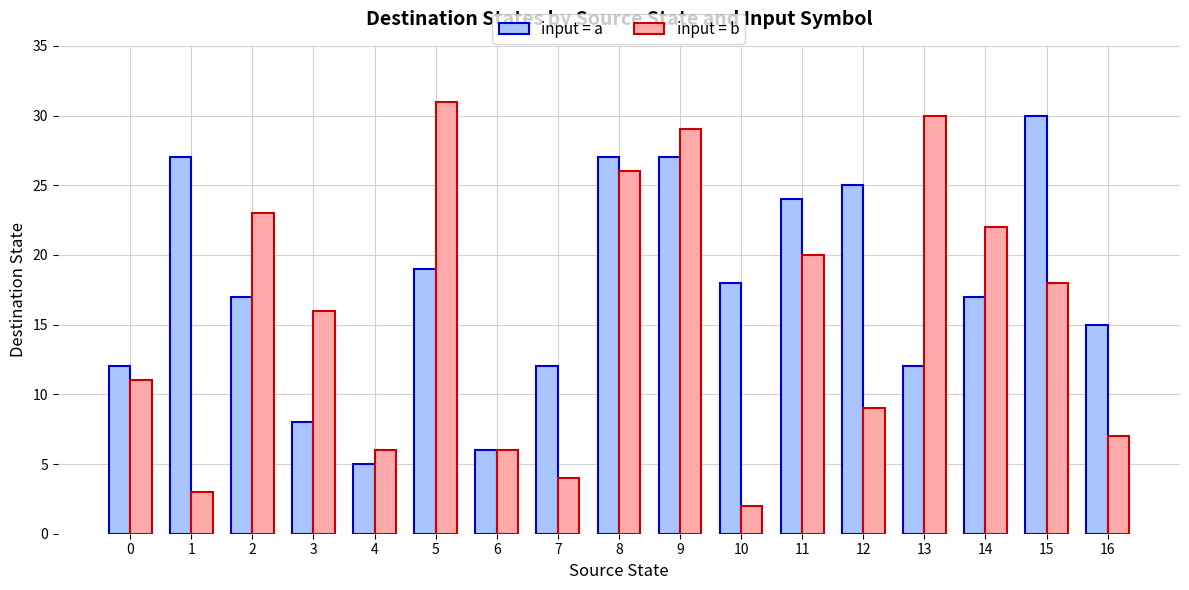

True or false: input = a has a value of 27 at 1.

True